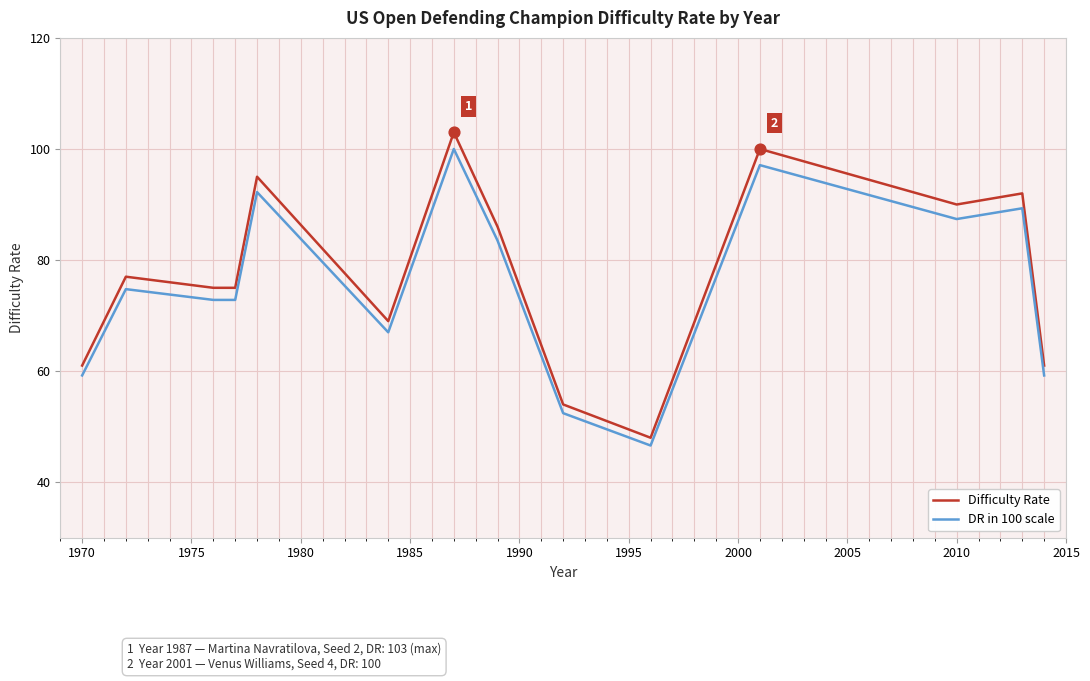

Which series has the widest spread of values?

Difficulty Rate